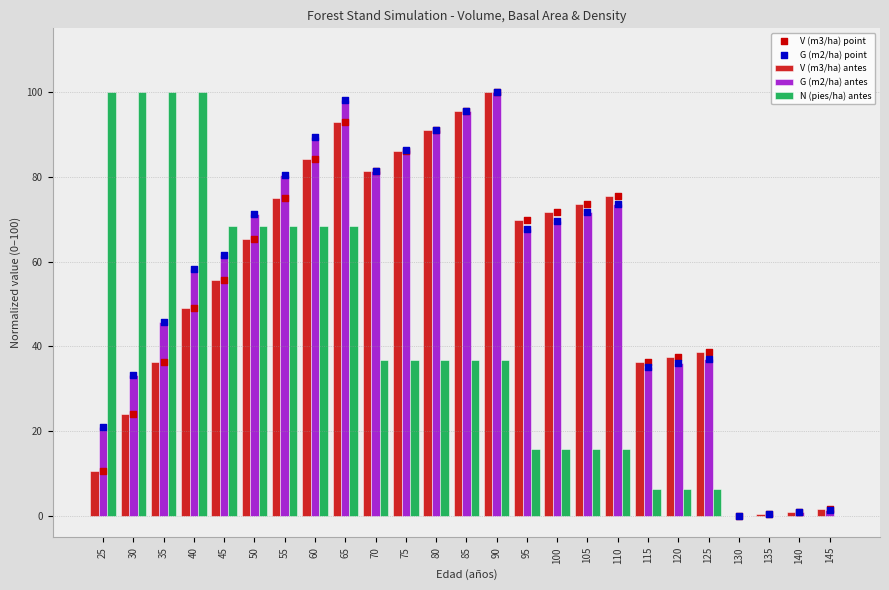

Which series has the widest spread of Y values?

V (m3/ha) antes